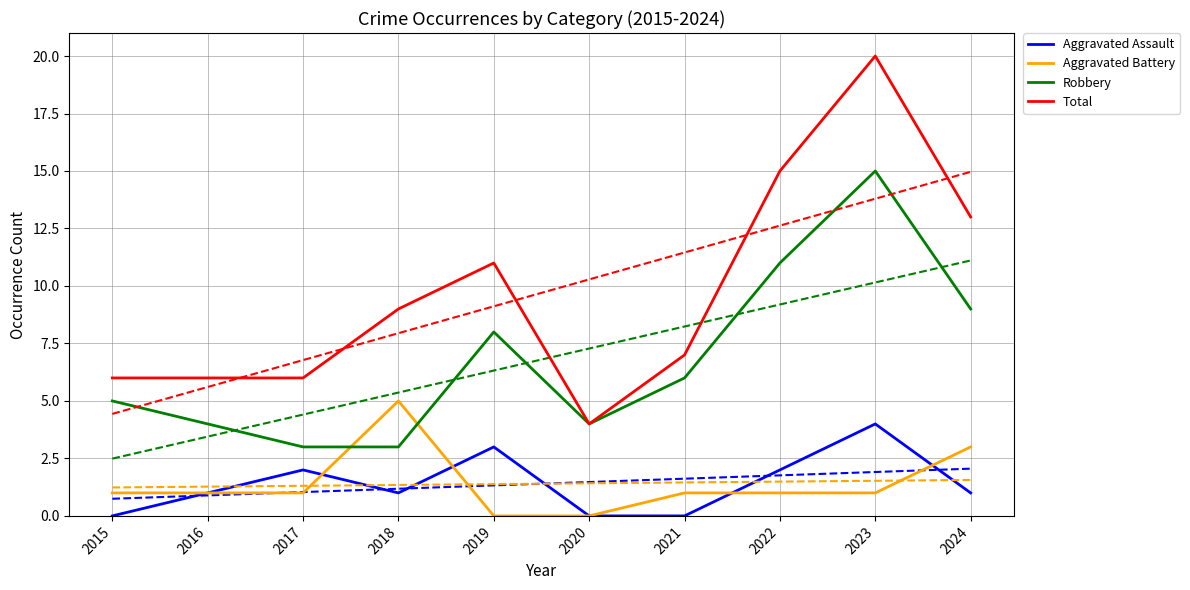

What is the greatest value displayed?

20